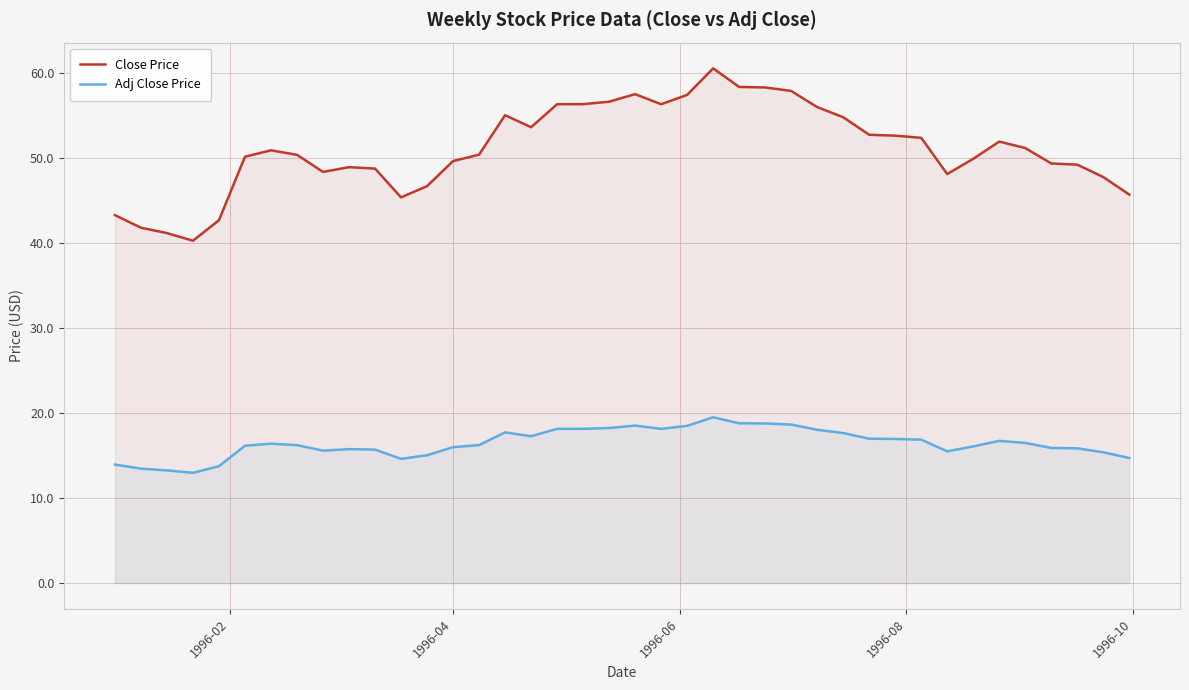

True or false: Adj Close Price and Close Price intersect in this chart.

False